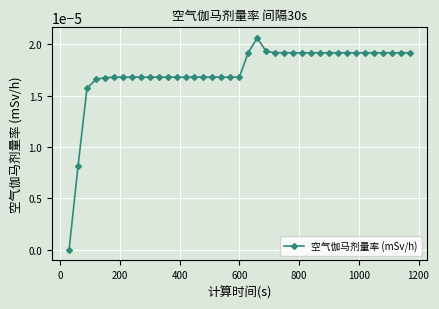

How many distinct data groups are displayed?

1